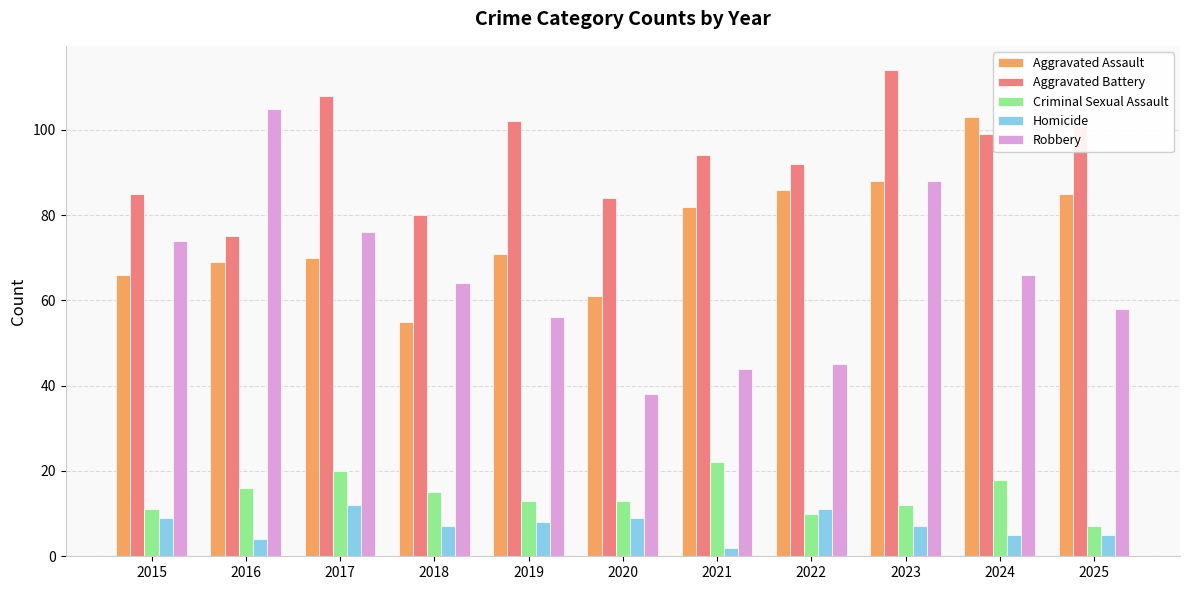

What is the value of the Criminal Sexual Assault bar at the 2nd from the left?

16